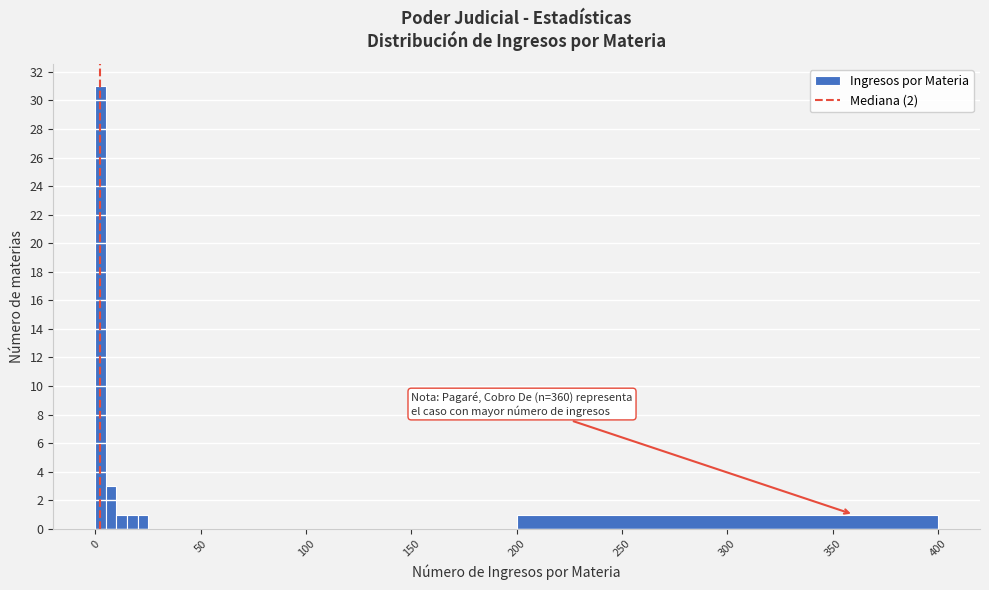

Around what value on the x-axis is the tallest bar? Give the approximate position of its centre, as read against the axis.

5